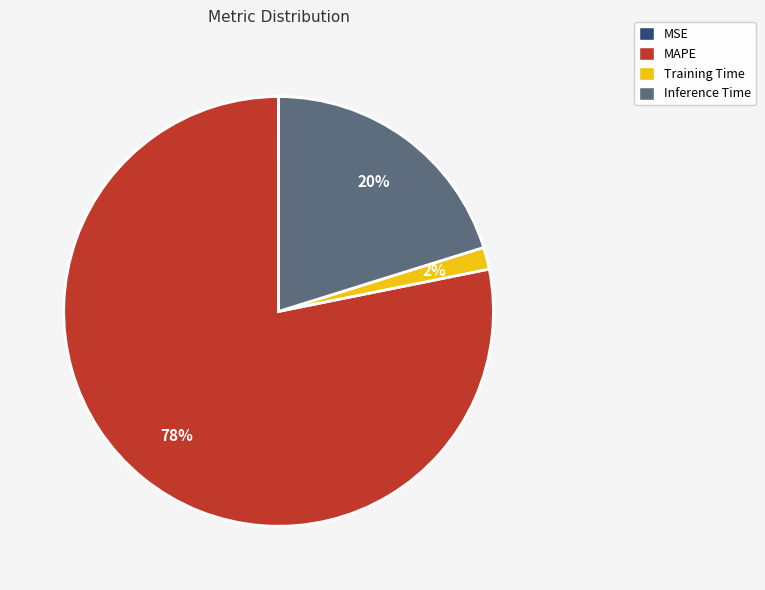

To the nearest percent, what is the difference between the largest and smallest slice percentages?

78%